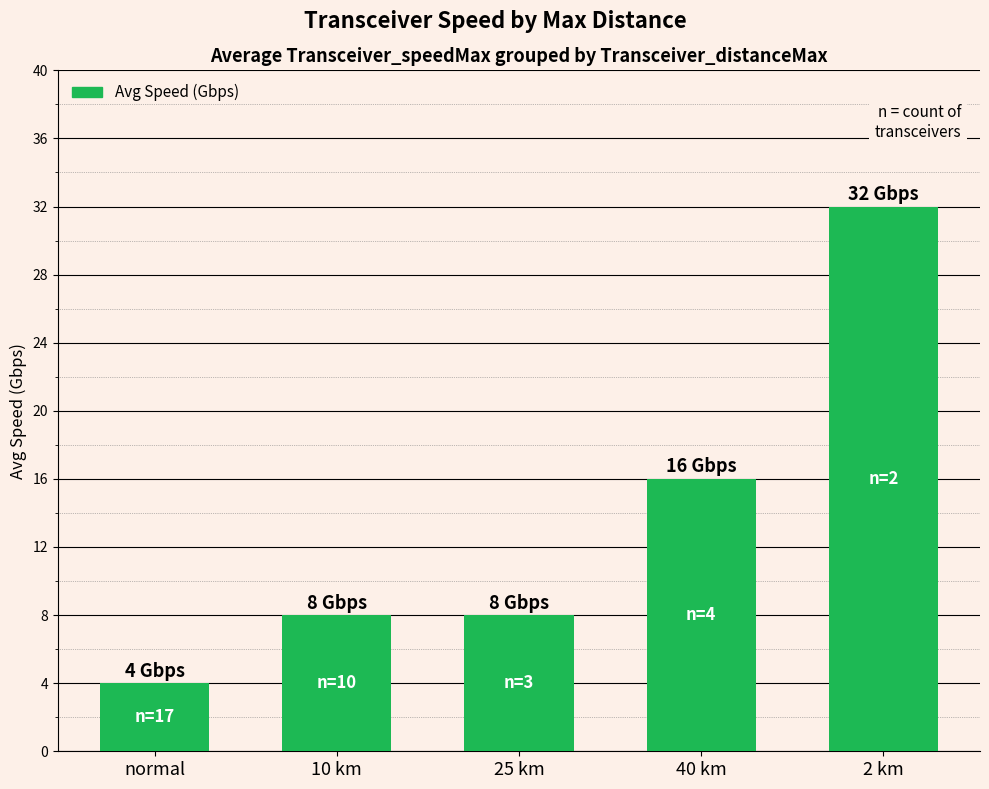

What is the ratio of the value at 10 km to the value at normal?

2.0